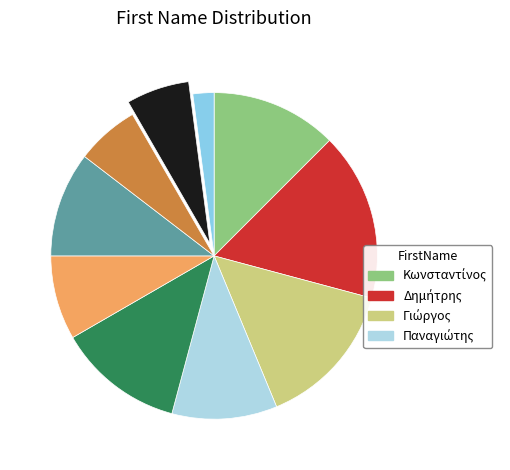

Count the number of slices in the pie.

10